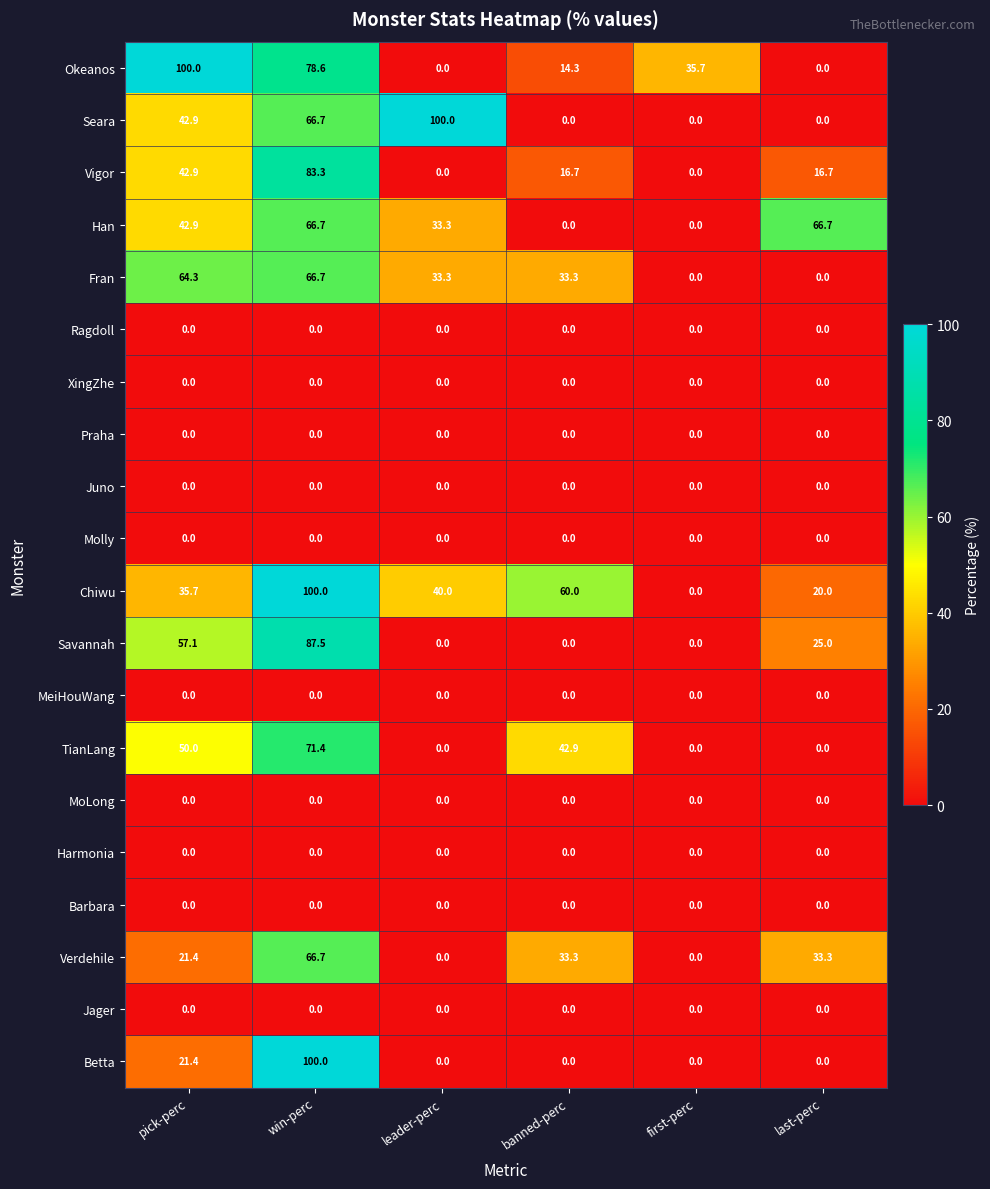

Which series changed the most between first-perc and last-perc?

Han